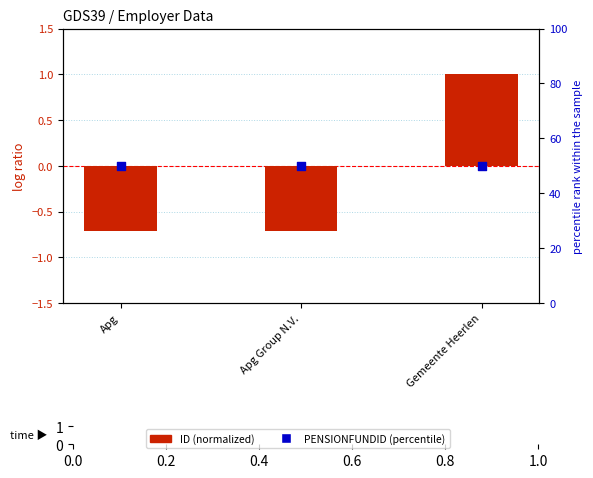

Which series has the widest spread of Y values?

ID (normalized)